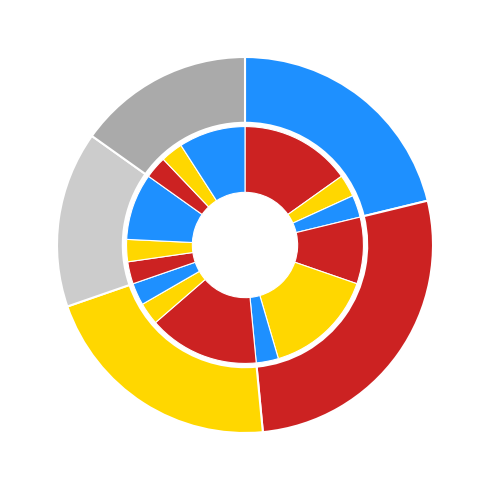

Does 3-1 account for over 50% of the chart?

No